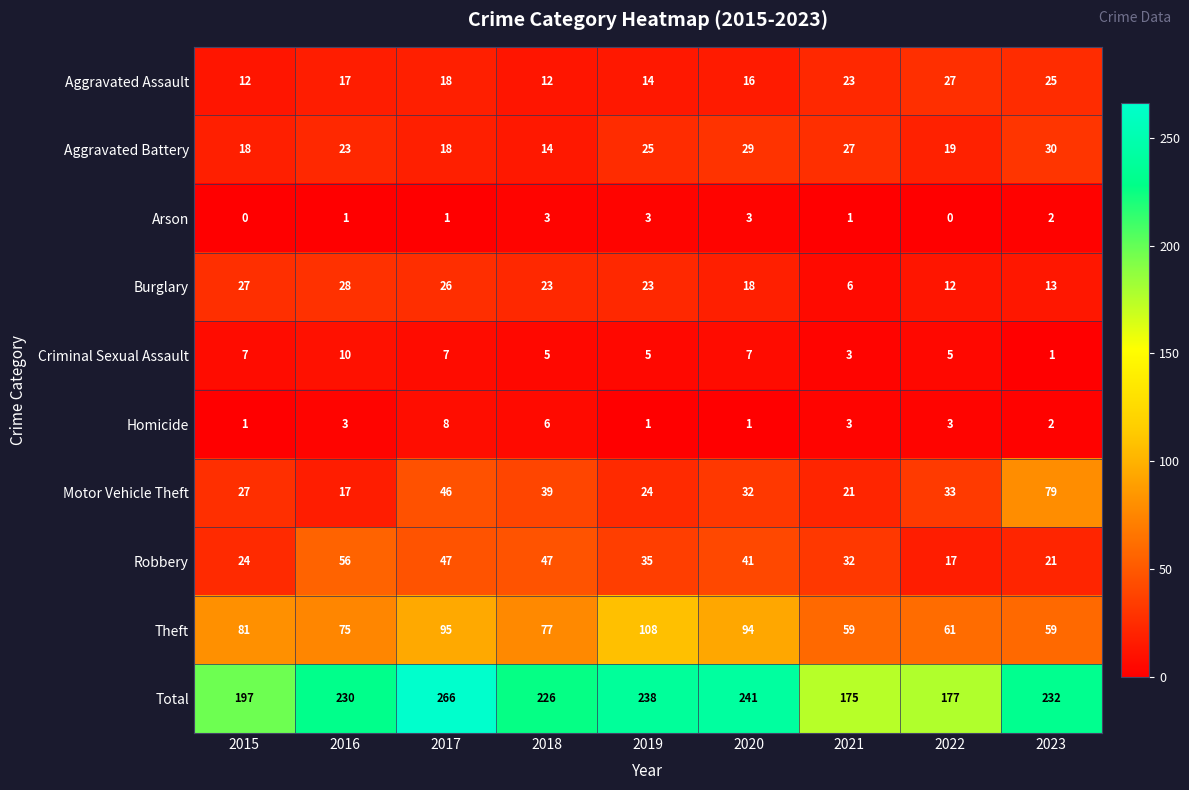

How many series are shown in this chart?

10